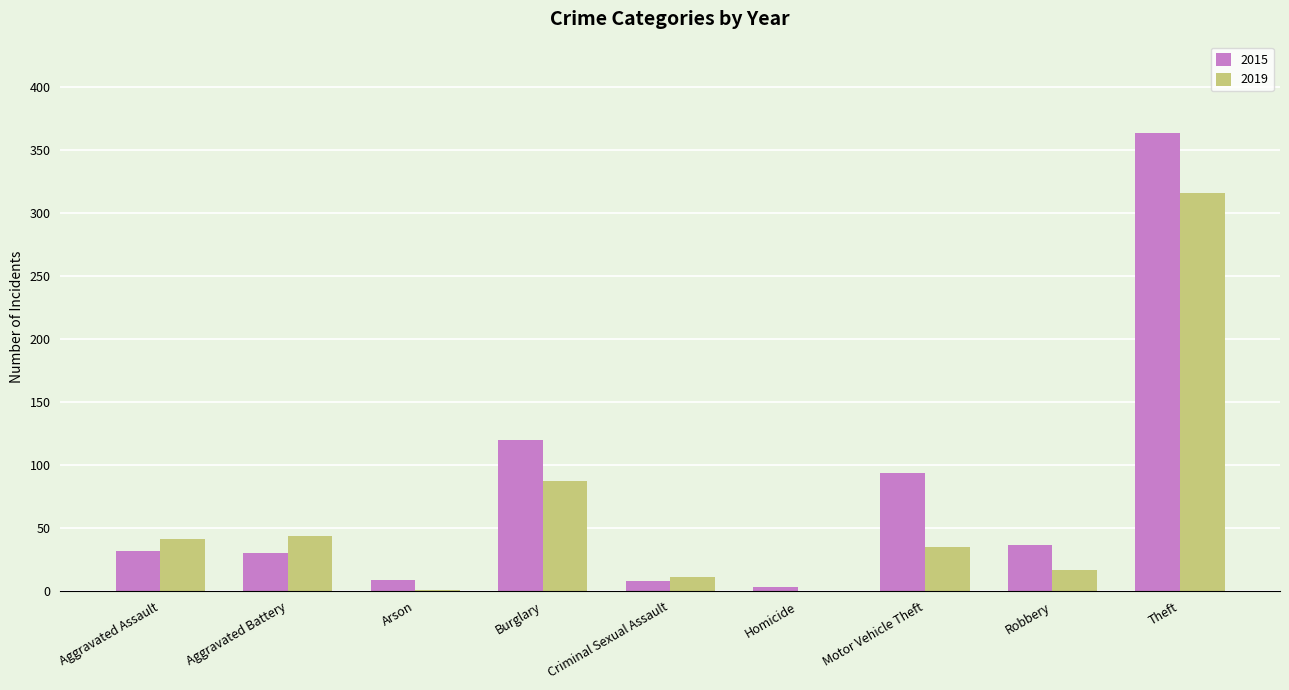

Is the value of 2019 at Theft greater than the value of 2015 at Homicide?

Yes